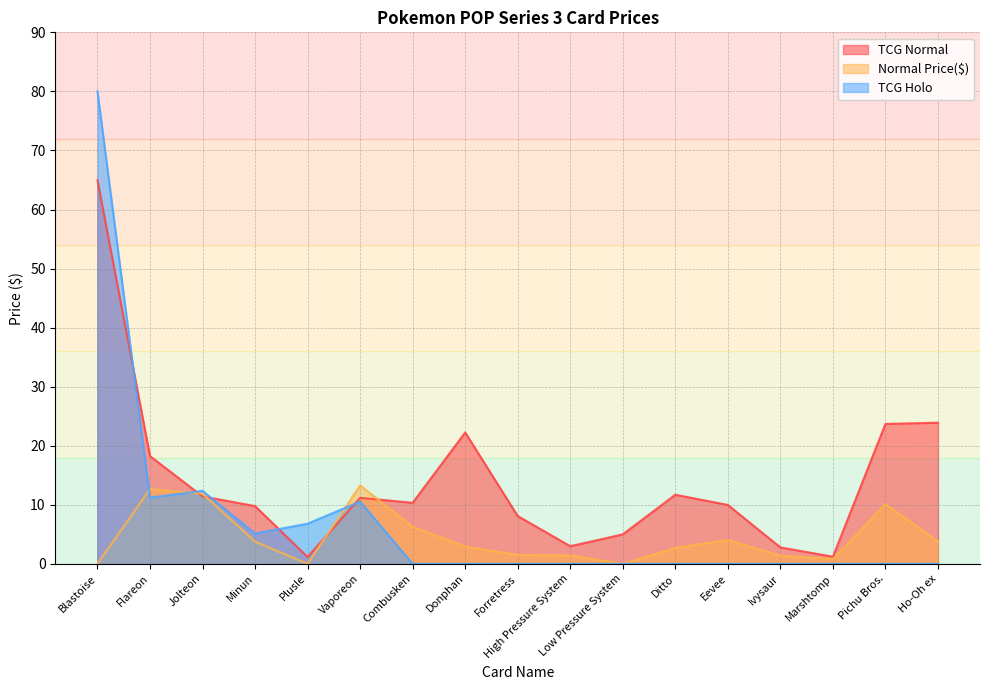

What is the maximum value for TCG Normal?

65.0